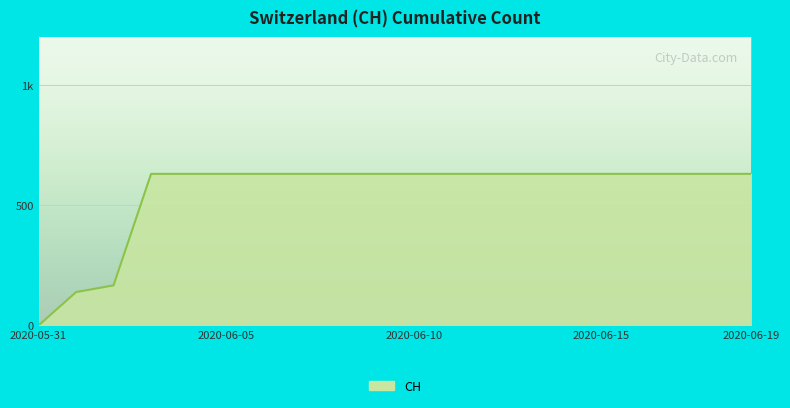

Does the chart display data point markers on the line(s)?

No